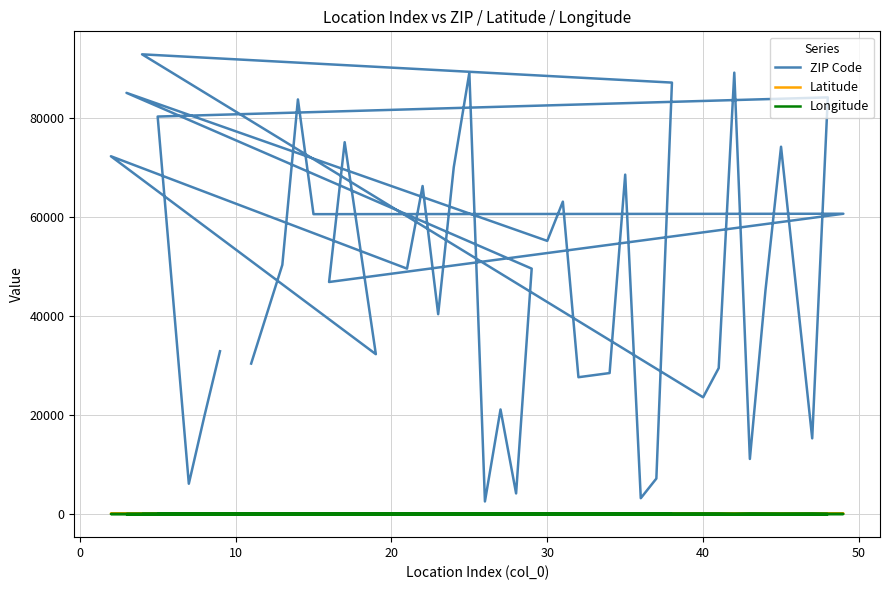

True or false: Longitude and ZIP Code intersect in this chart.

False